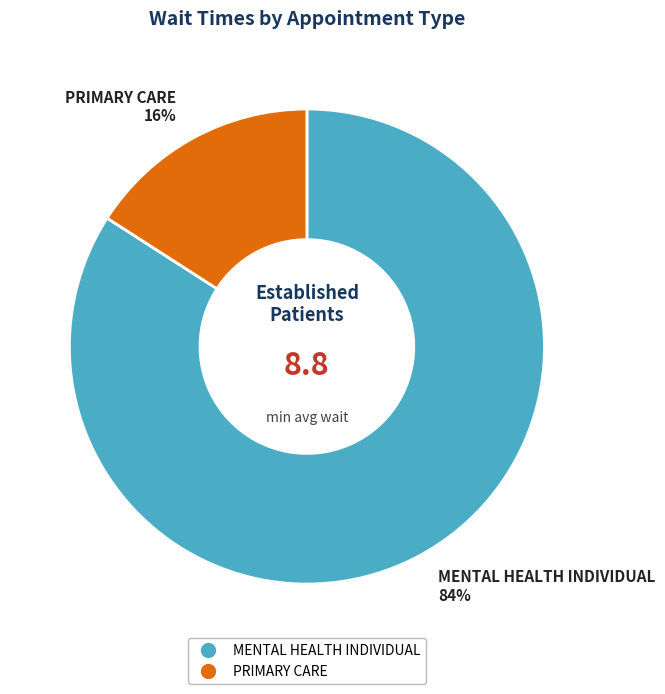

To the nearest percent, what portion does PRIMARY CARE represent?

16%